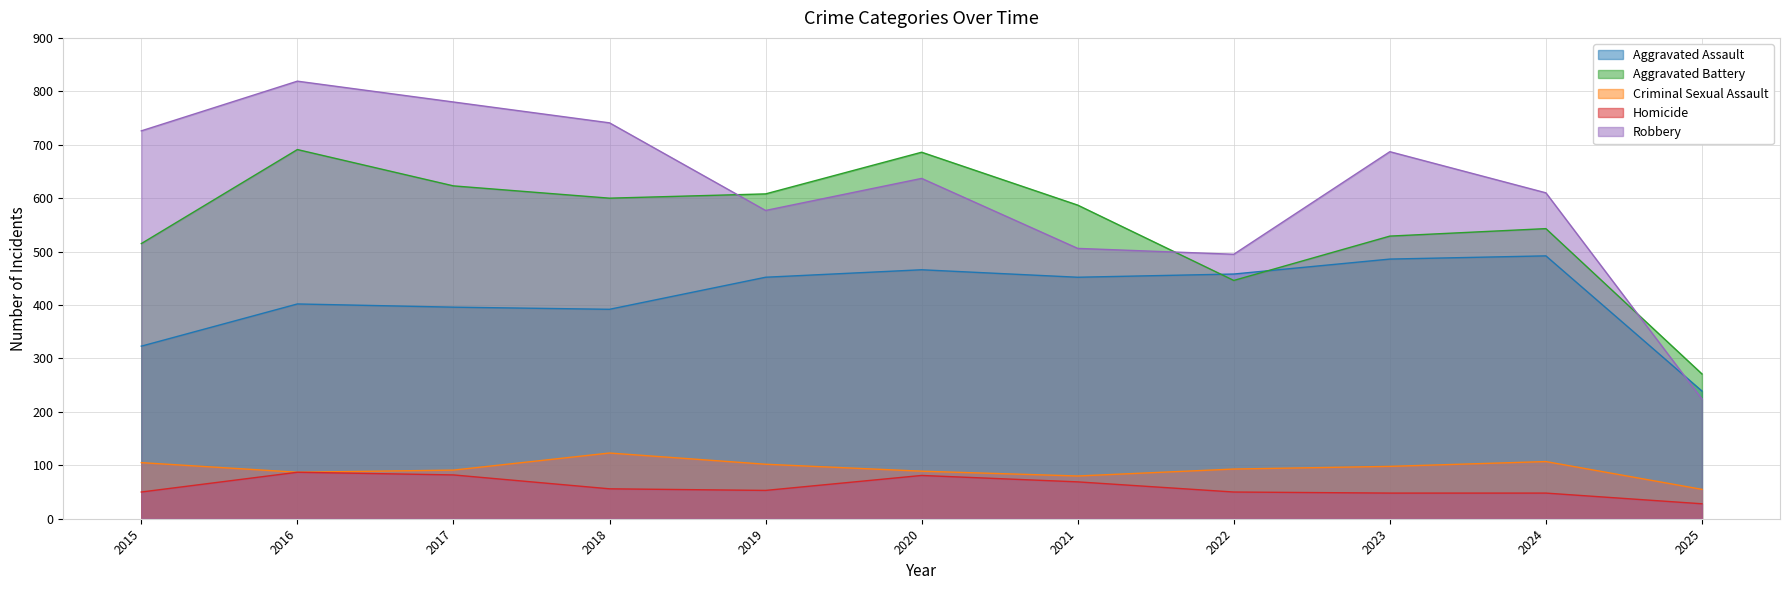

How many lines are shown in the chart?

5